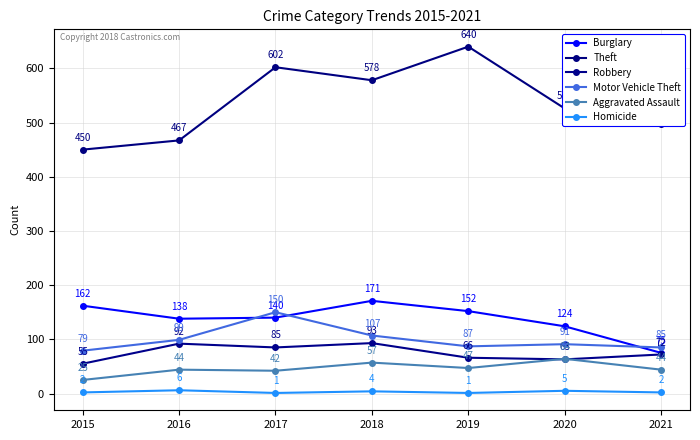

Where is the first local minimum for Aggravated Assault?

2017